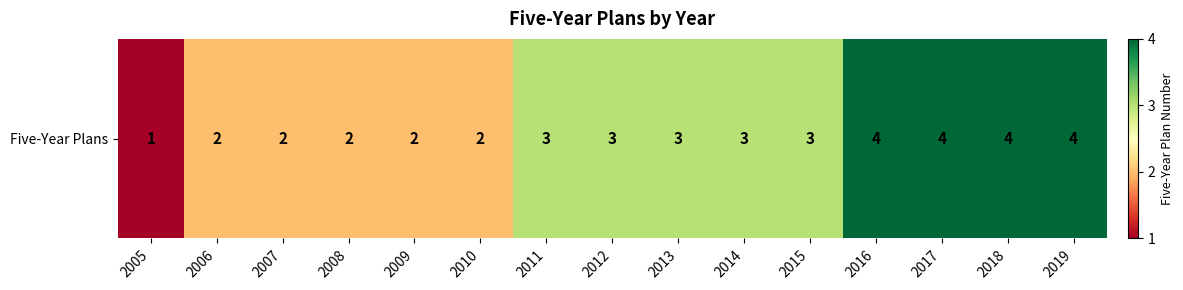

Reading left to right, list all the values displayed in this chart.

2005=1	2006=2	2007=2	2008=2	2009=2	2010=2	2011=3	2012=3	2013=3	2014=3	2015=3	2016=4	2017=4	2018=4	2019=4